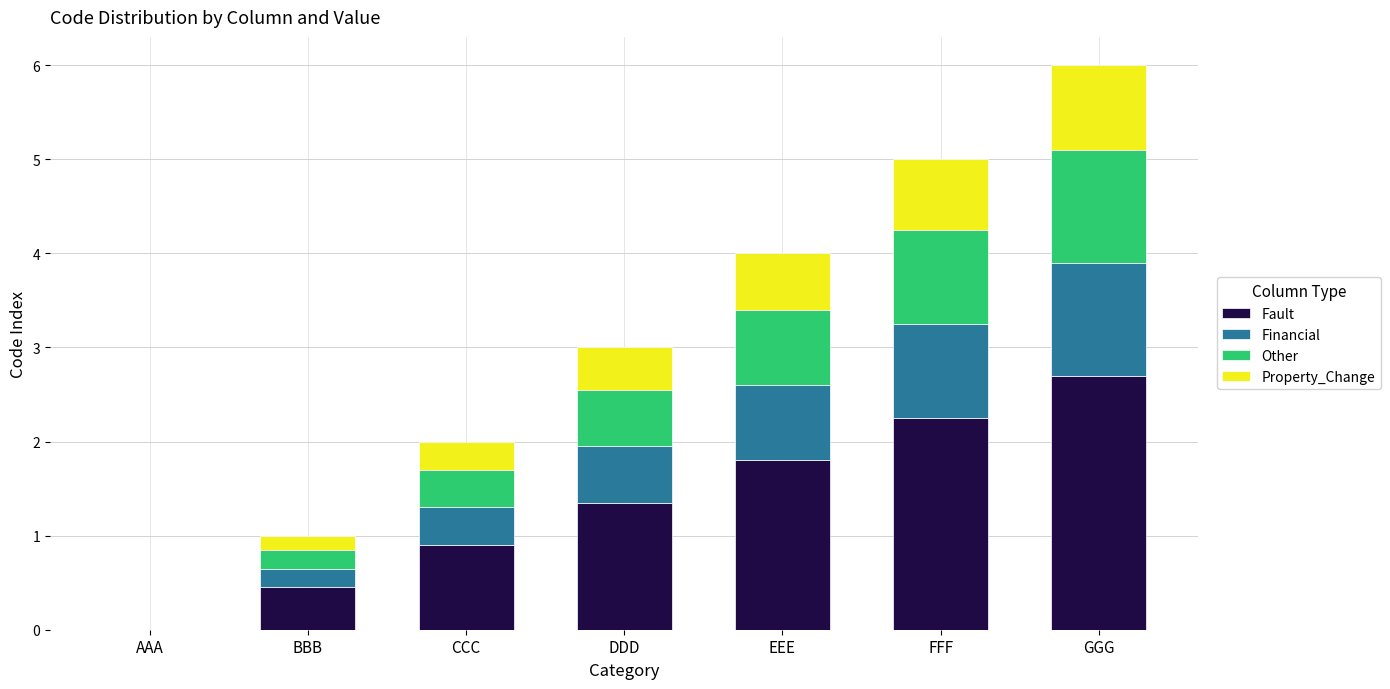

The Fault series shows 1.8 at EEE. True or false?

True